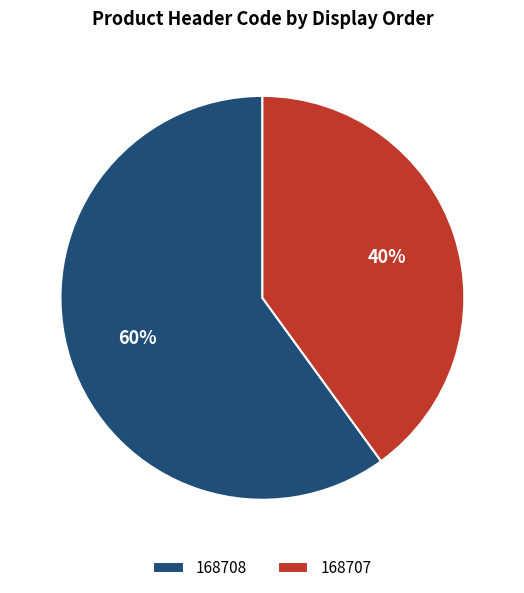

How many slices are in this pie chart?

2